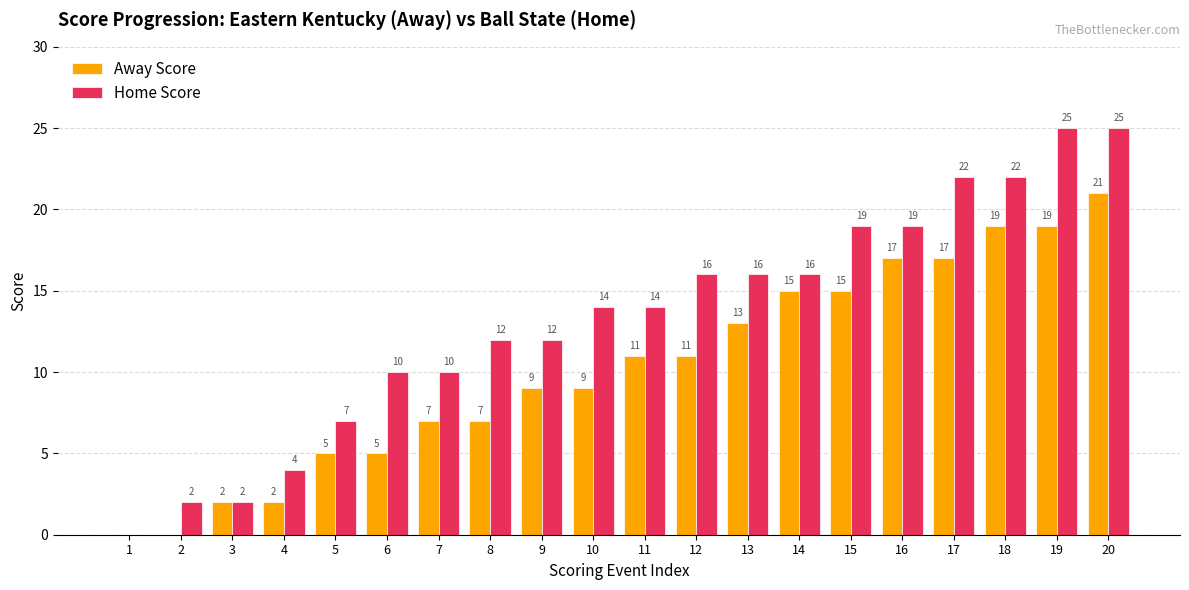

What value does the Away Score series have at 18?

19